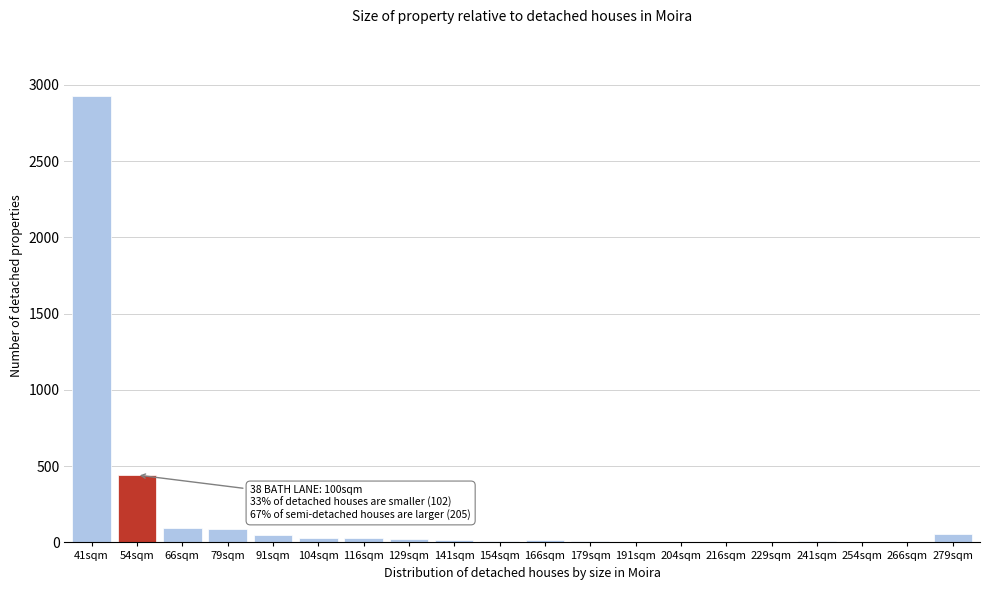

The chart shows a value of 6 at 204sqm. True or false?

True